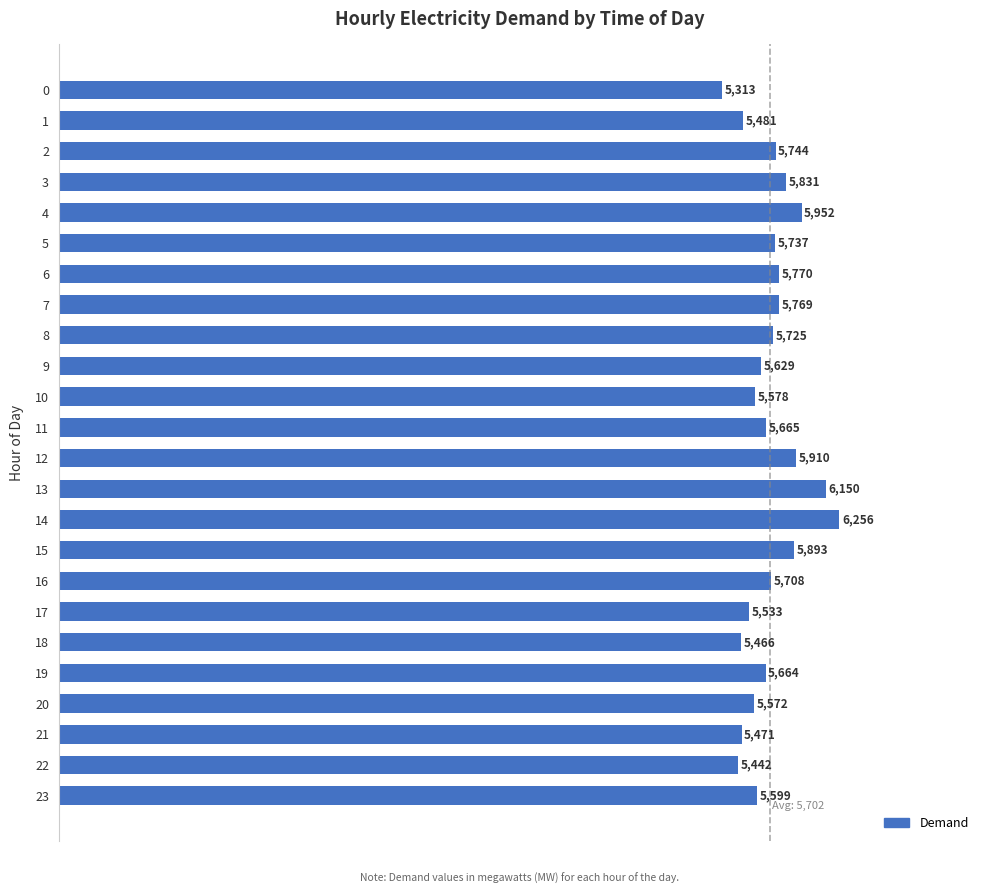

List the labels in order of value, largest first.

14, 13, 4, 12, 15, 3, 6, 7, 2, 5, 8, 16, 11, 19, 9, 23, 10, 20, 17, 1, 21, 18, 22, 0